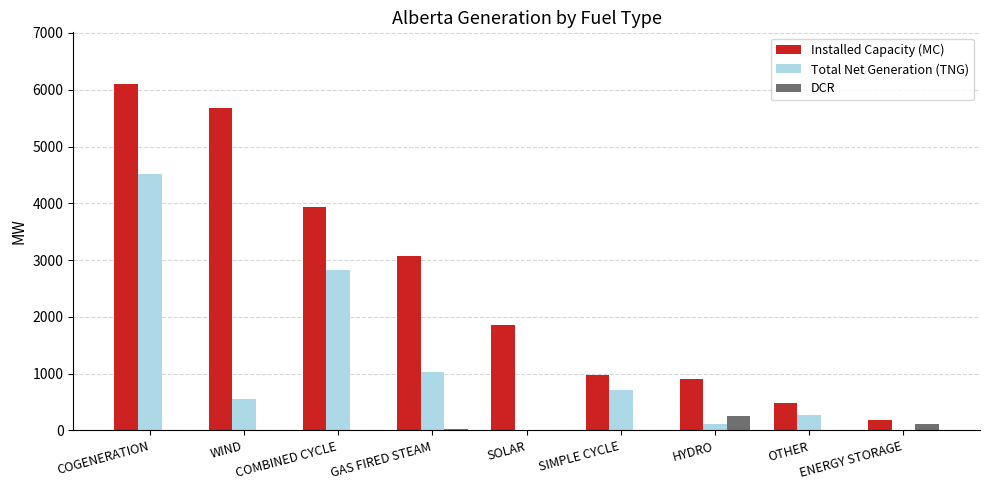

Is it true that Total Net Generation (TNG) equals 1298 at COGENERATION?

False